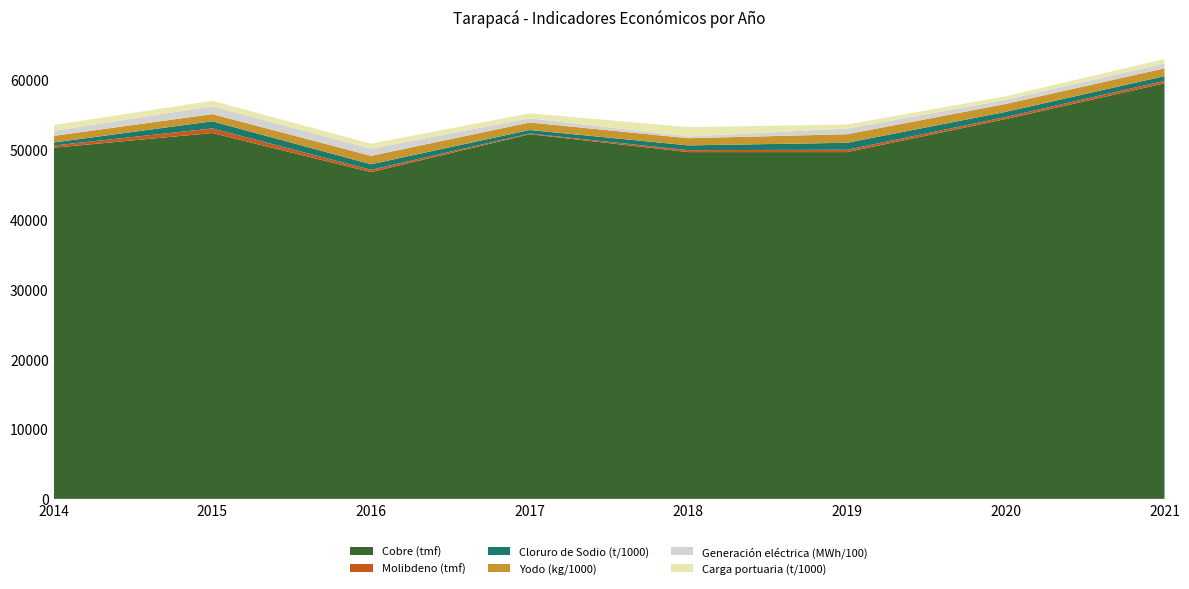

Reading right to left, list all the values displayed in this chart.

Cobre (tmf): 59492	54378	49646	49646	52208	46781	52375	50274
Molibdeno (tmf): 359	291	335	278	90	332	659	312
Cloruro de Sodio (t/1000): 673	737	1000	683	511	793	1021	431
Yodo (kg/1000): 1115	1132	1223	1025	1076	1203	1027	951
Generación eléctrica (MWh/100): 694	593	811	251	604	1023	1127	715
Carga portuaria (t/1000): 644	501	574	1339	705	719	782	829